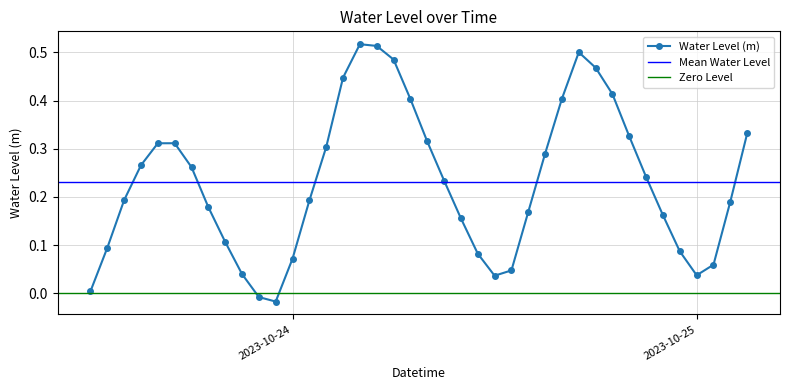

How many interior local valleys does the Water Level (m) series have?

3